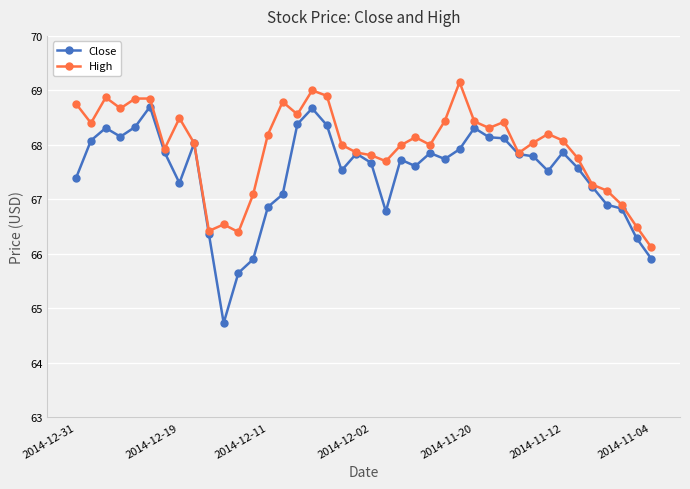

What is the minimum value for Close?

64.7